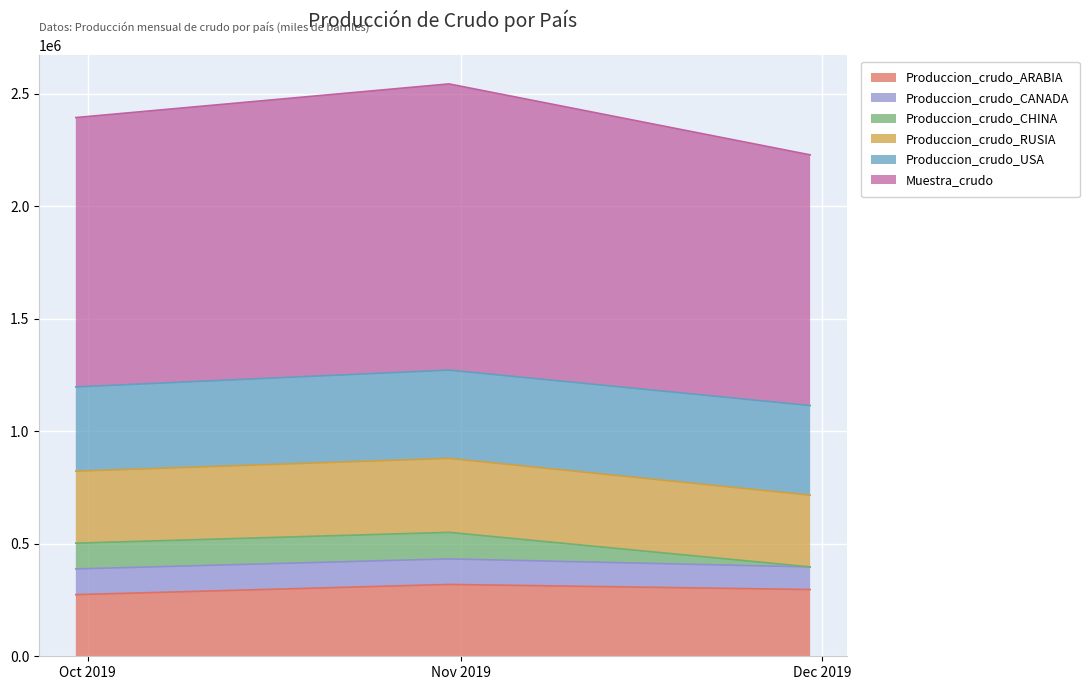

What is the difference between the maximum and minimum values in the Produccion_crudo_CANADA series?

13950.7